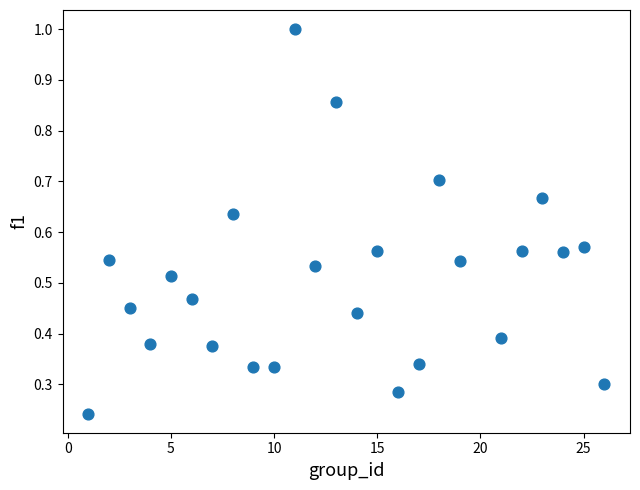

What is the range of Y values (max minus min)?

0.8